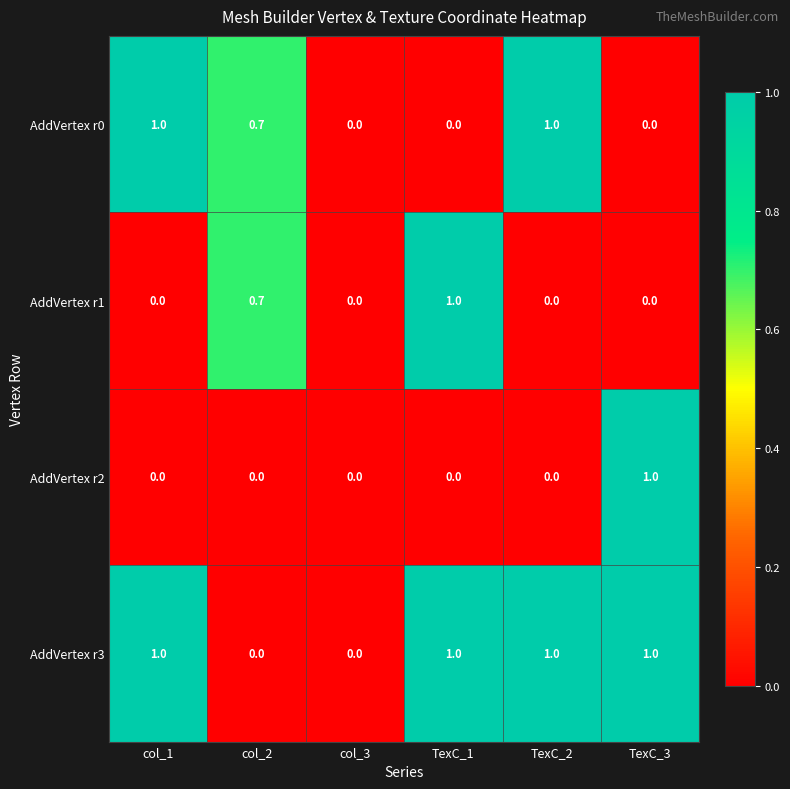

What is the maximum value shown in the chart?

1.0